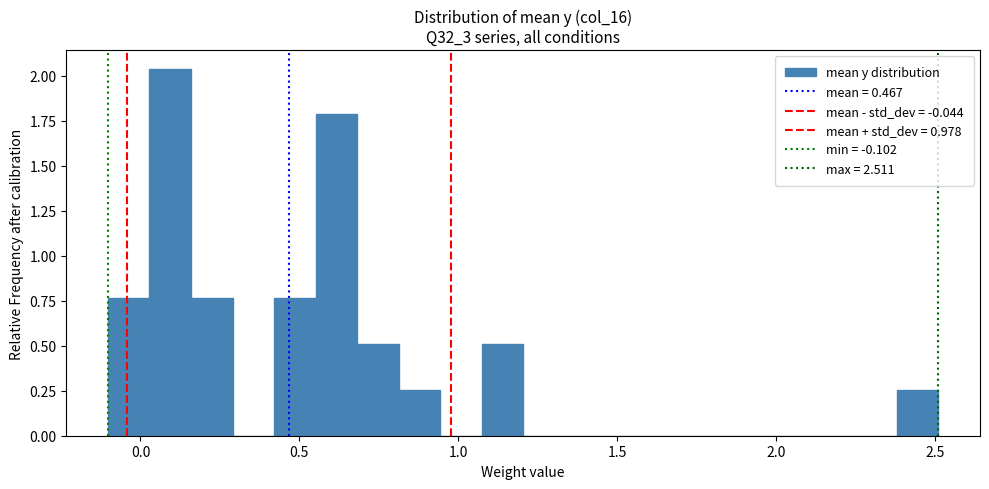

Around what value on the x-axis is the tallest bar? Give the approximate position of its centre, as read against the axis.

0.10